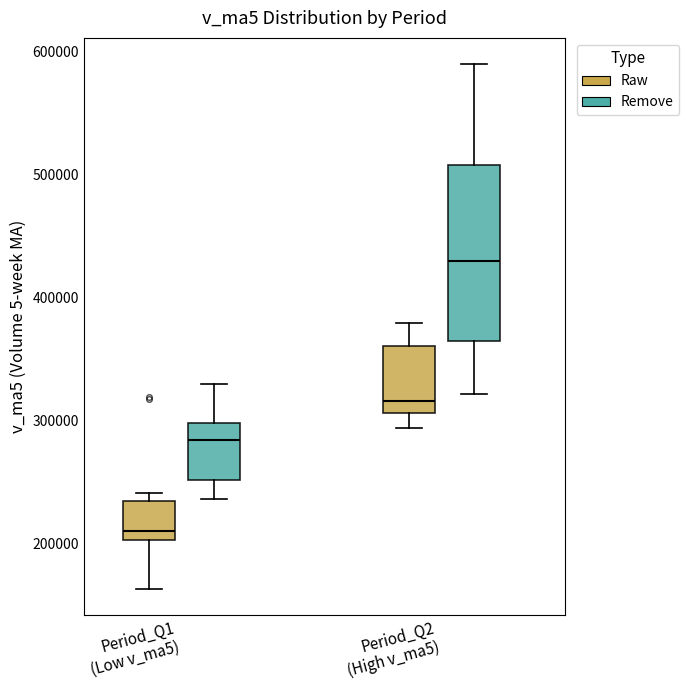

Reading left to right, read every box against the y-axis: the position of its median line, the range the box covers, and the ends of its whiskers. The values are not printed on the chart, so give them approximately, as read against the axis.

Period_Q1 (Low v_ma5) (Raw): median 210000, box 200000 to 230000, whiskers 160000 to 240000
Period_Q1 (Low v_ma5) (Remove): median 280000, box 250000 to 300000, whiskers 240000 to 330000
Period_Q2 (High v_ma5) (Raw): median 320000, box 310000 to 360000, whiskers 290000 to 380000
Period_Q2 (High v_ma5) (Remove): median 430000, box 360000 to 510000, whiskers 320000 to 590000